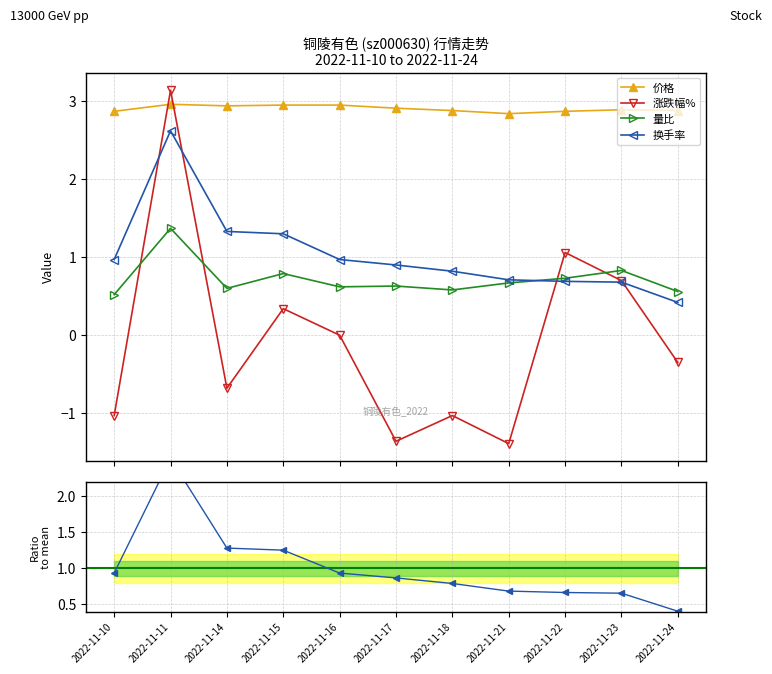

Between 2022-11-22 and 2022-11-23, which is larger?

2022-11-23